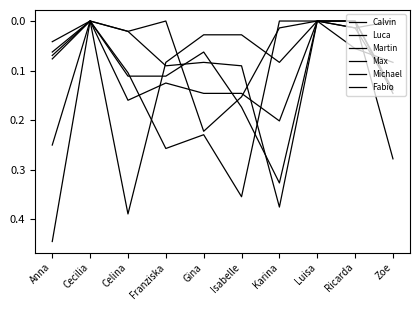

At how many categories does at least one series exceed 0?

8